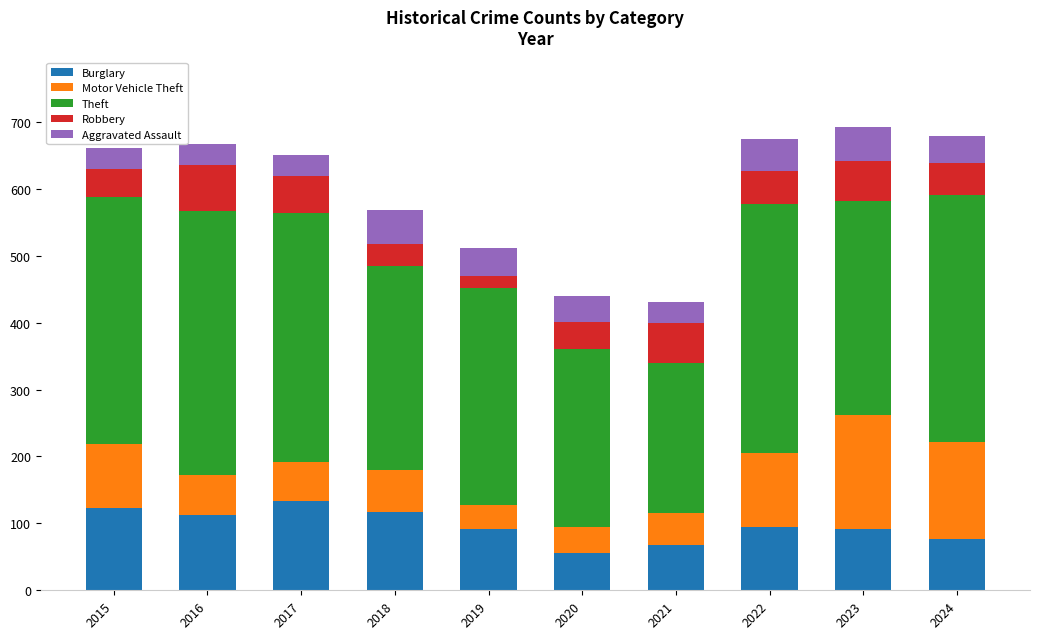

How many data points does each series have?

10